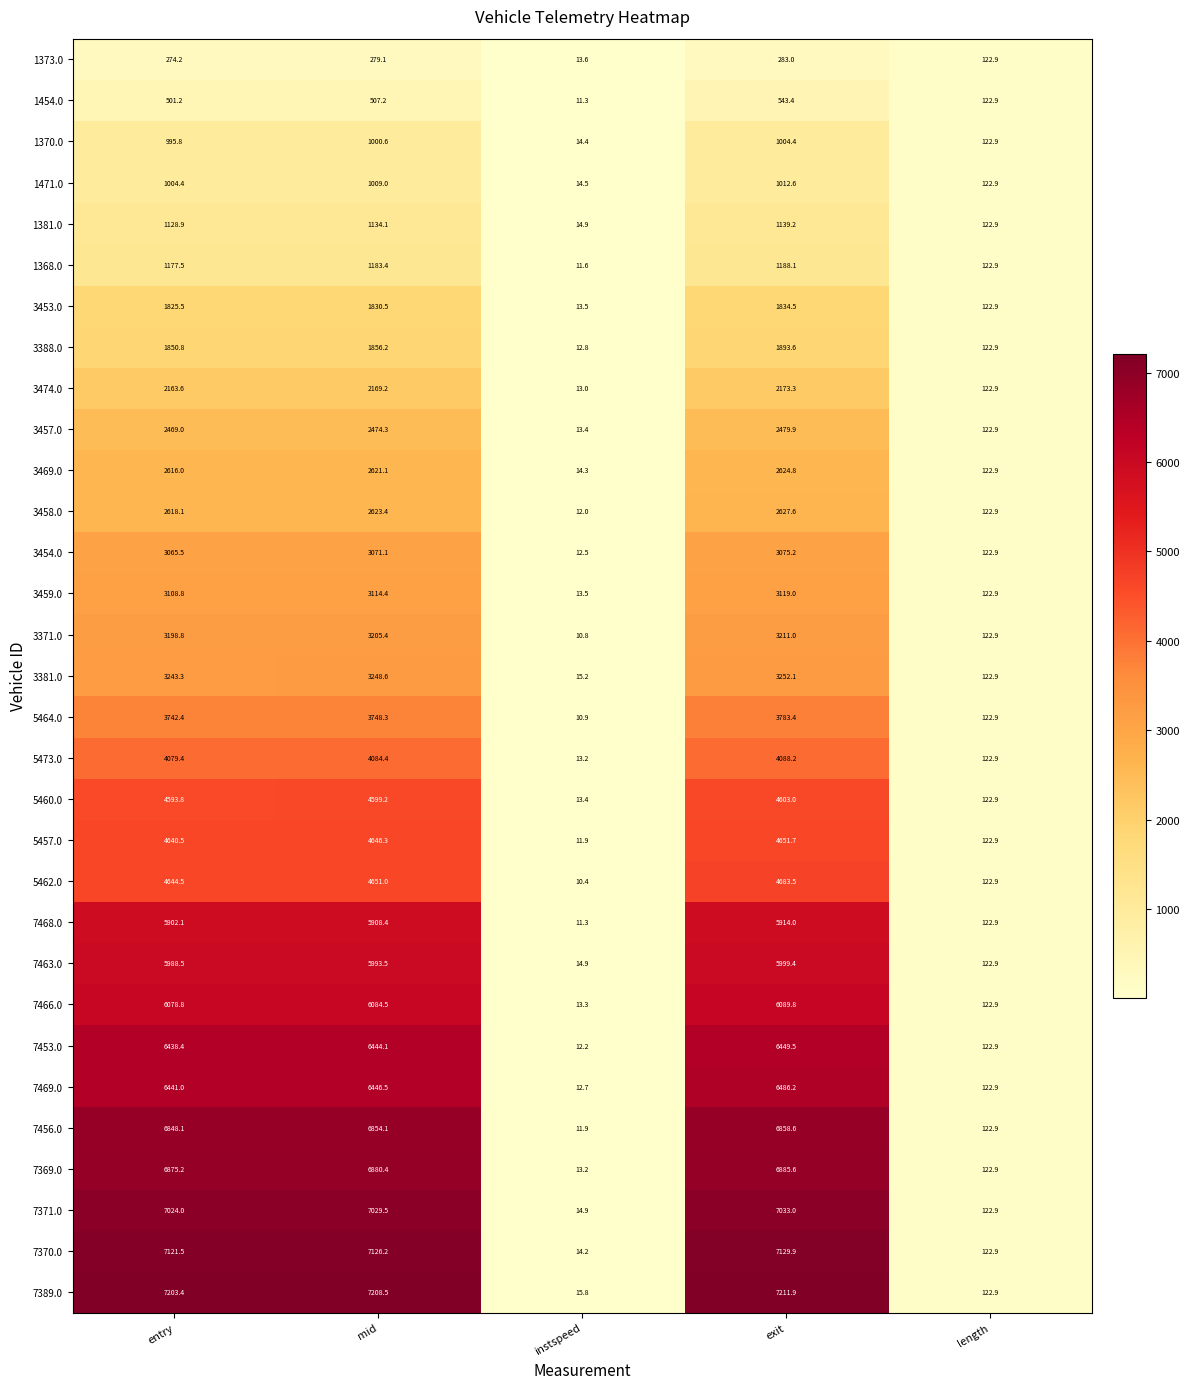

Which series has the widest spread of values?

7389.0